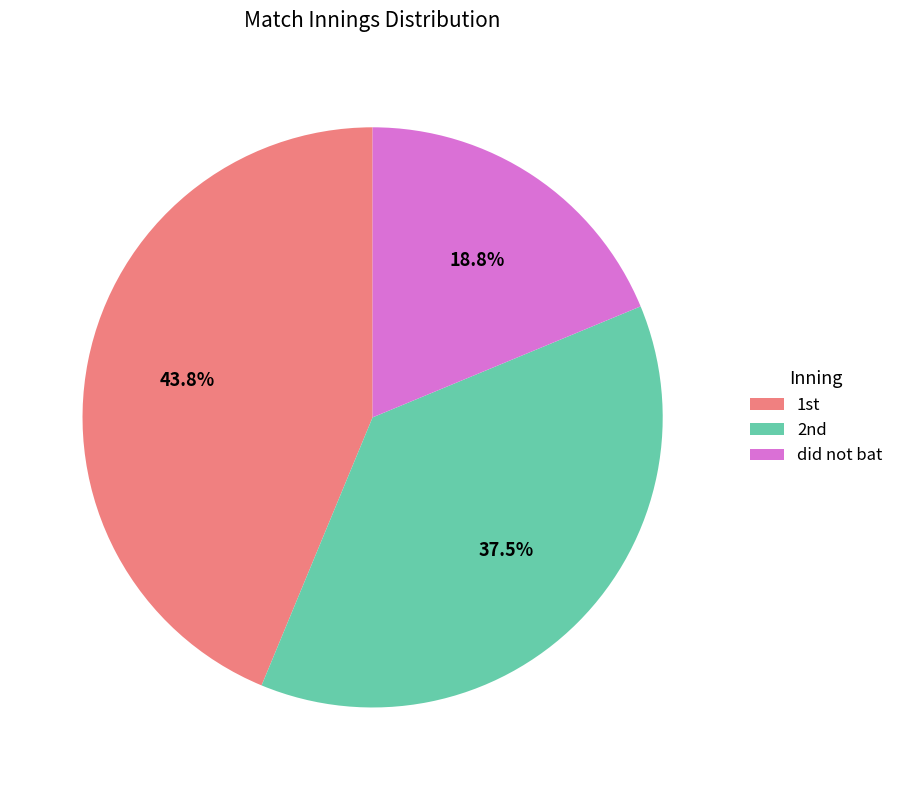

Which category has the smallest portion of the pie?

did not bat